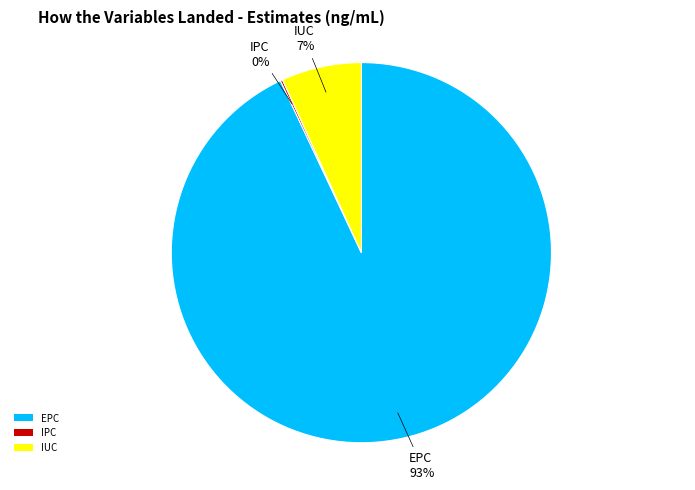

Which slice is the largest?

EPC